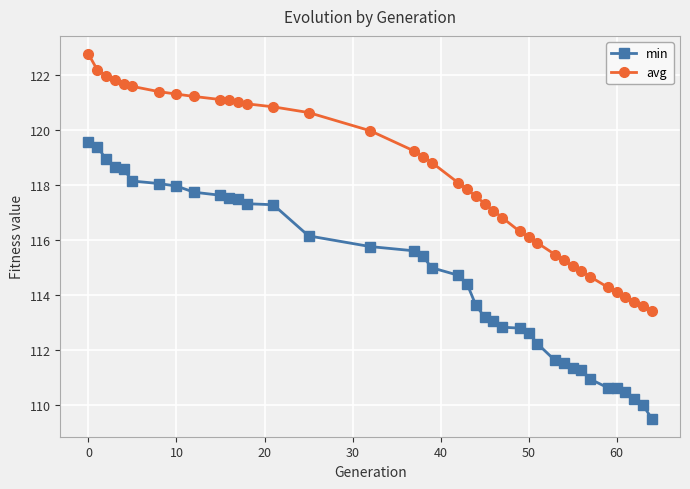

Rank the series by their maximum value, from lowest to highest.

min, avg